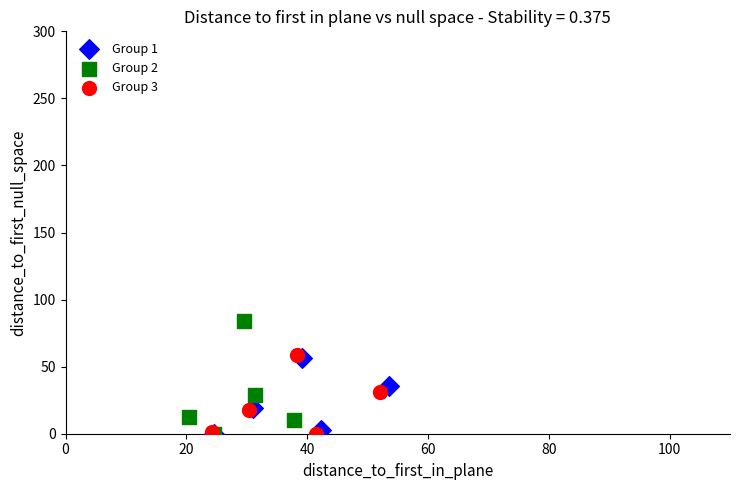

Which series has the widest spread of Y values?

Group 2